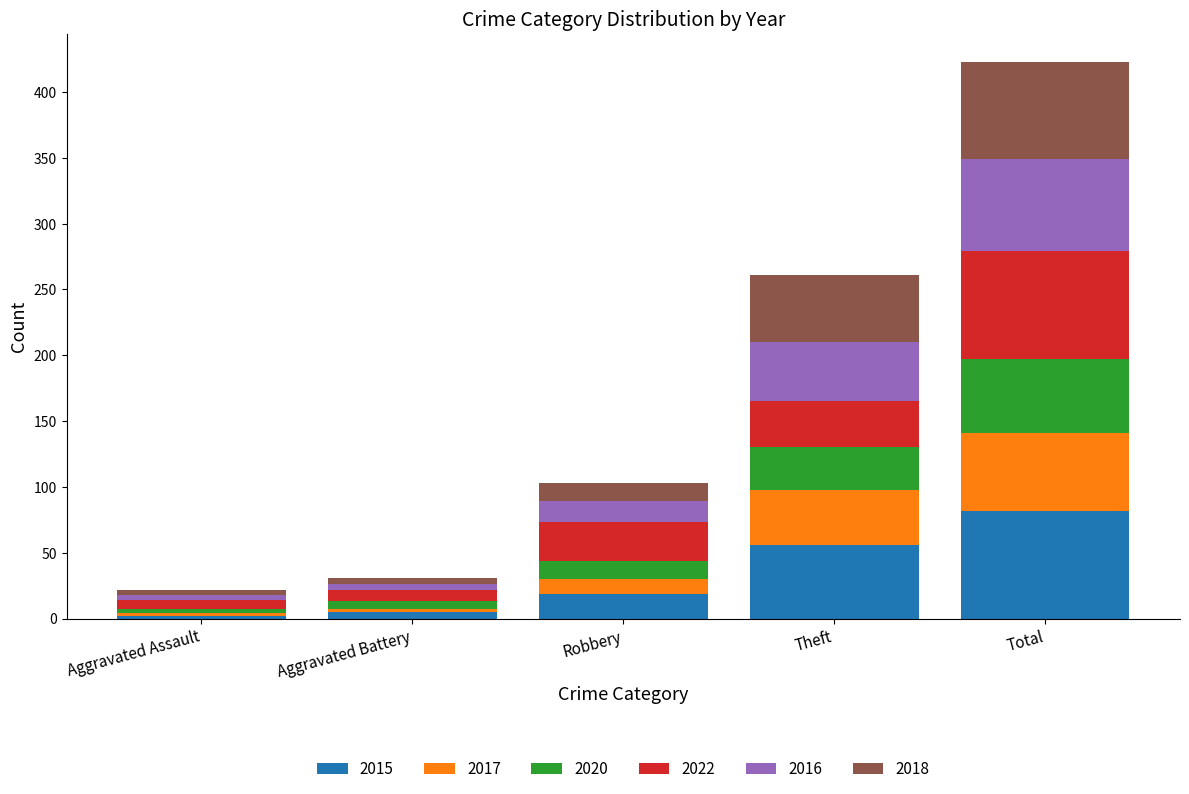

Reading left to right, list the values for the 2015 series.

Aggravated Assault=2	Aggravated Battery=5	Robbery=19	Theft=56	Total=82